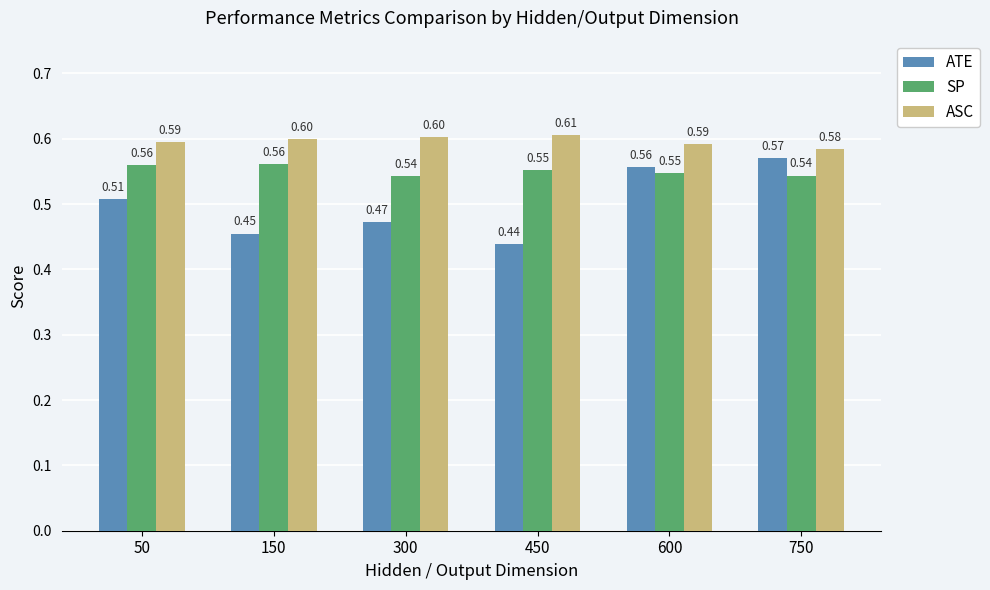

Which category has the lowest value in the SP series?

300